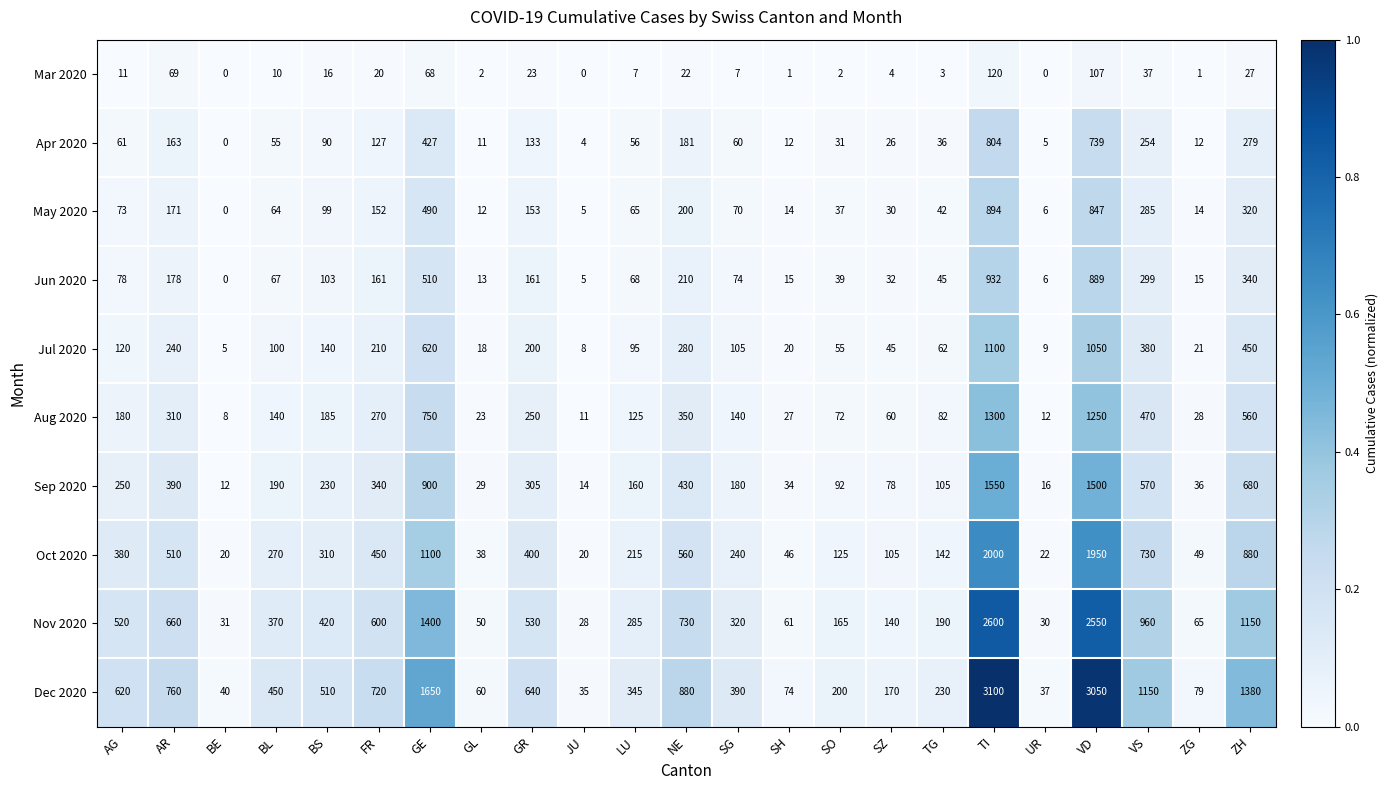

Rank the series by their maximum value, from lowest to highest.

Mar 2020, Apr 2020, May 2020, Jun 2020, Jul 2020, Aug 2020, Sep 2020, Oct 2020, Nov 2020, Dec 2020